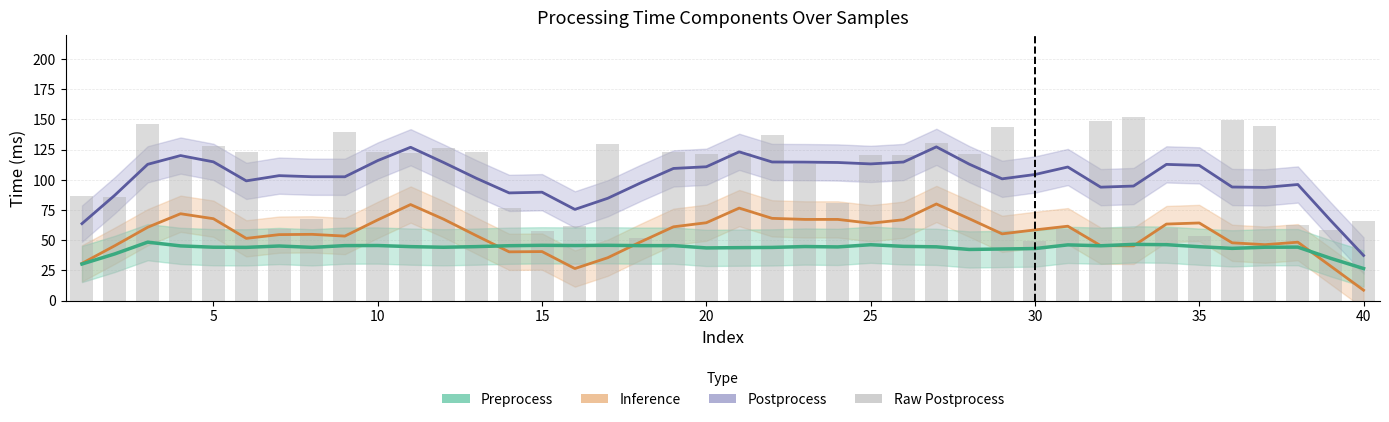

What is the difference between the second highest and minimum values in the Postprocess series?

89.6